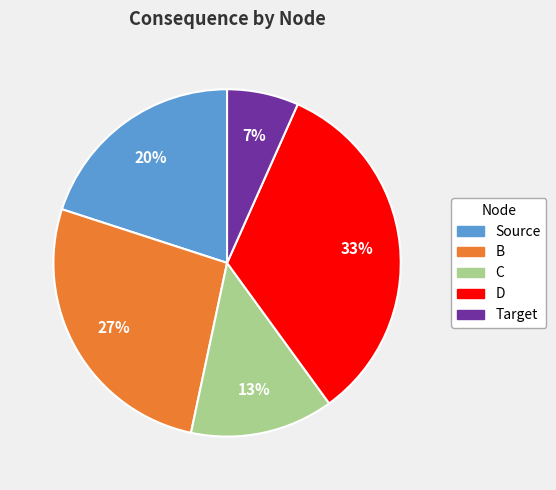

What is the largest slice in the pie chart?

D